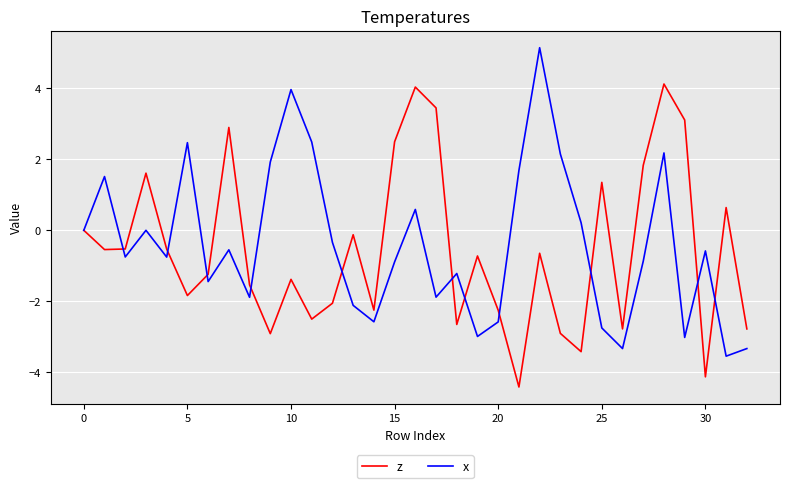

What are all the series names shown in the legend?

z, x